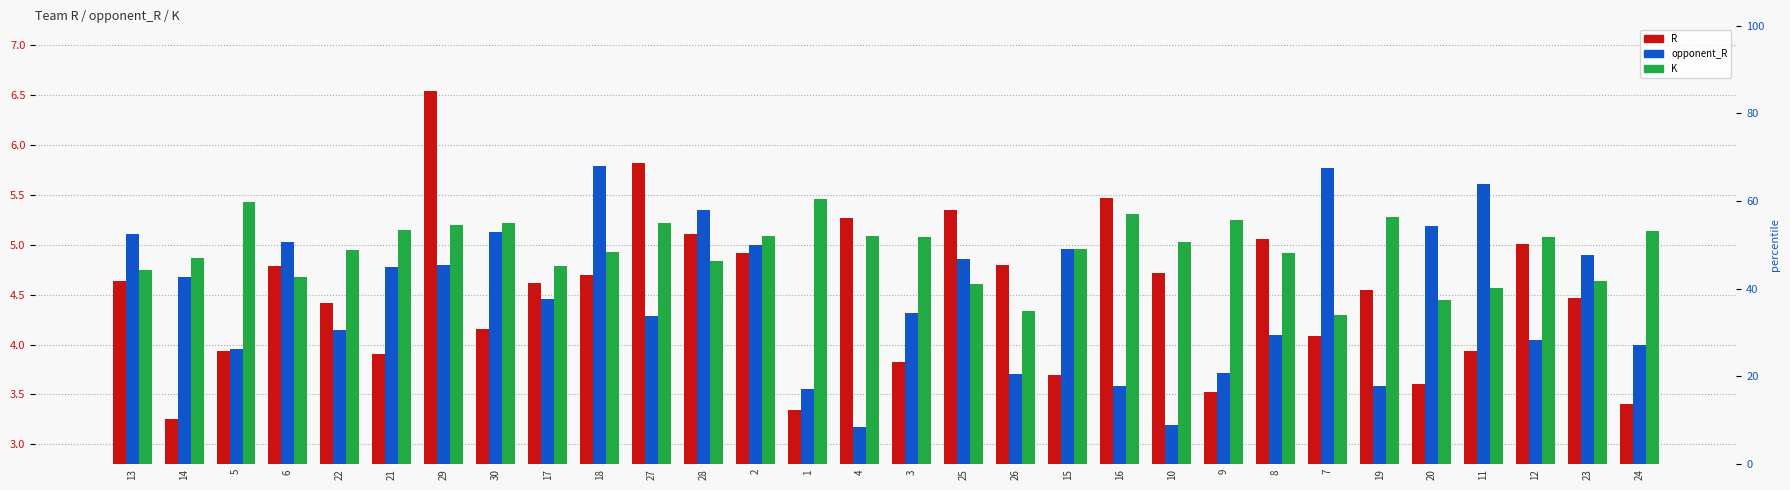

What are all the series names shown in the legend?

R, opponent_R, K